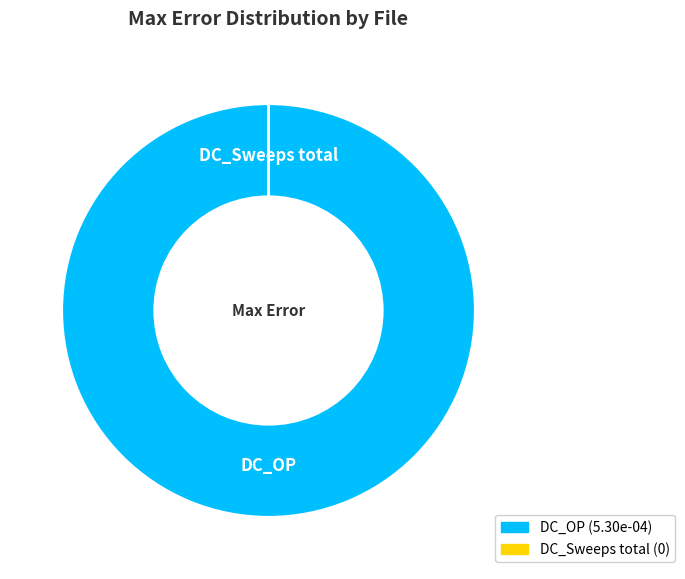

Is there a majority slice in this chart?

Yes